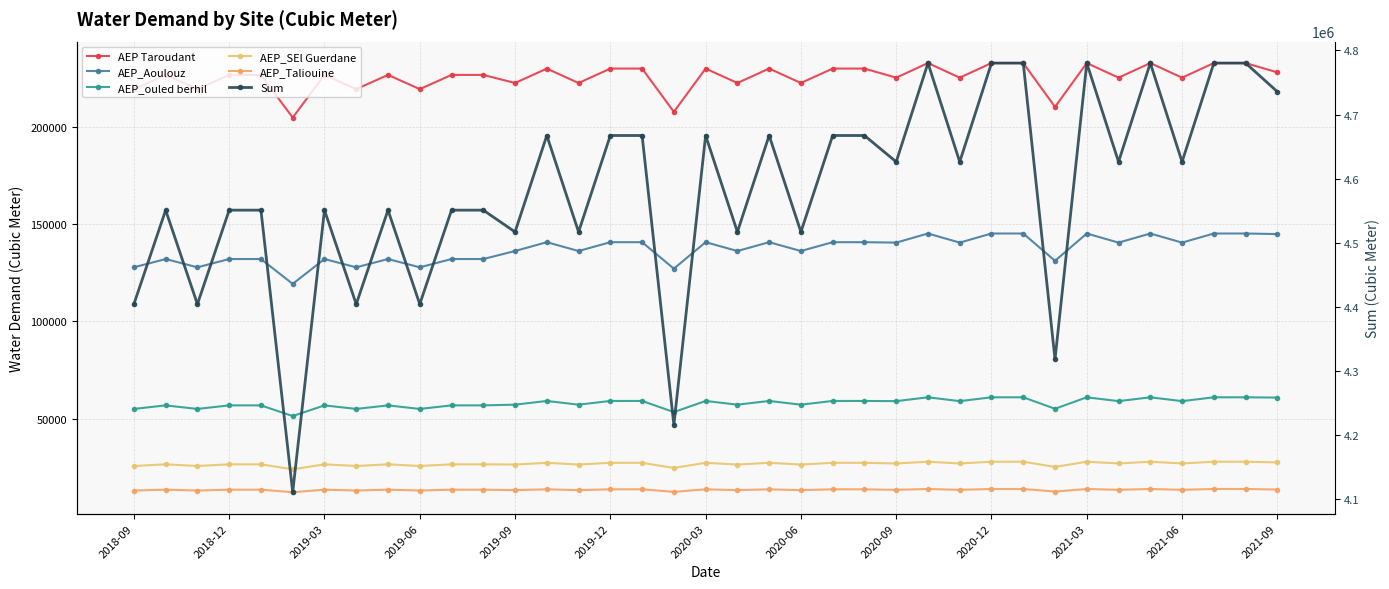

True or false: AEP Taroudant and AEP_ouled berhil cross at least once.

False